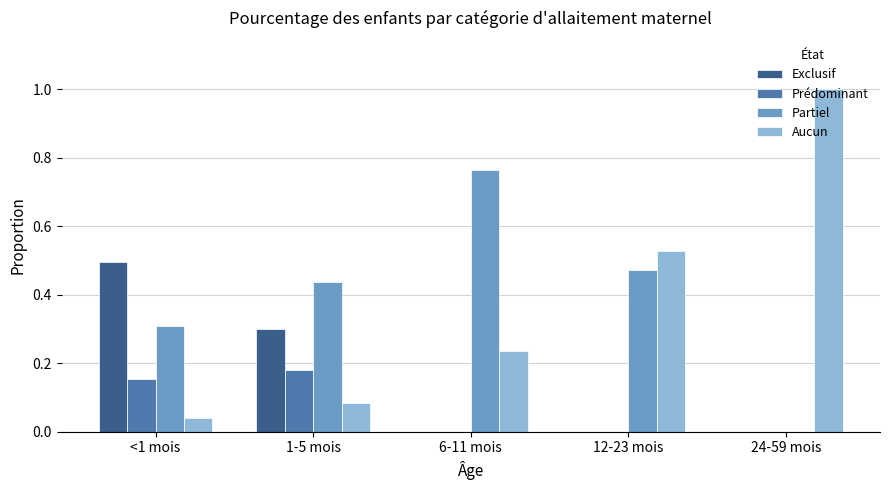

What is the total value across all series at 6-11 mois?

1.0